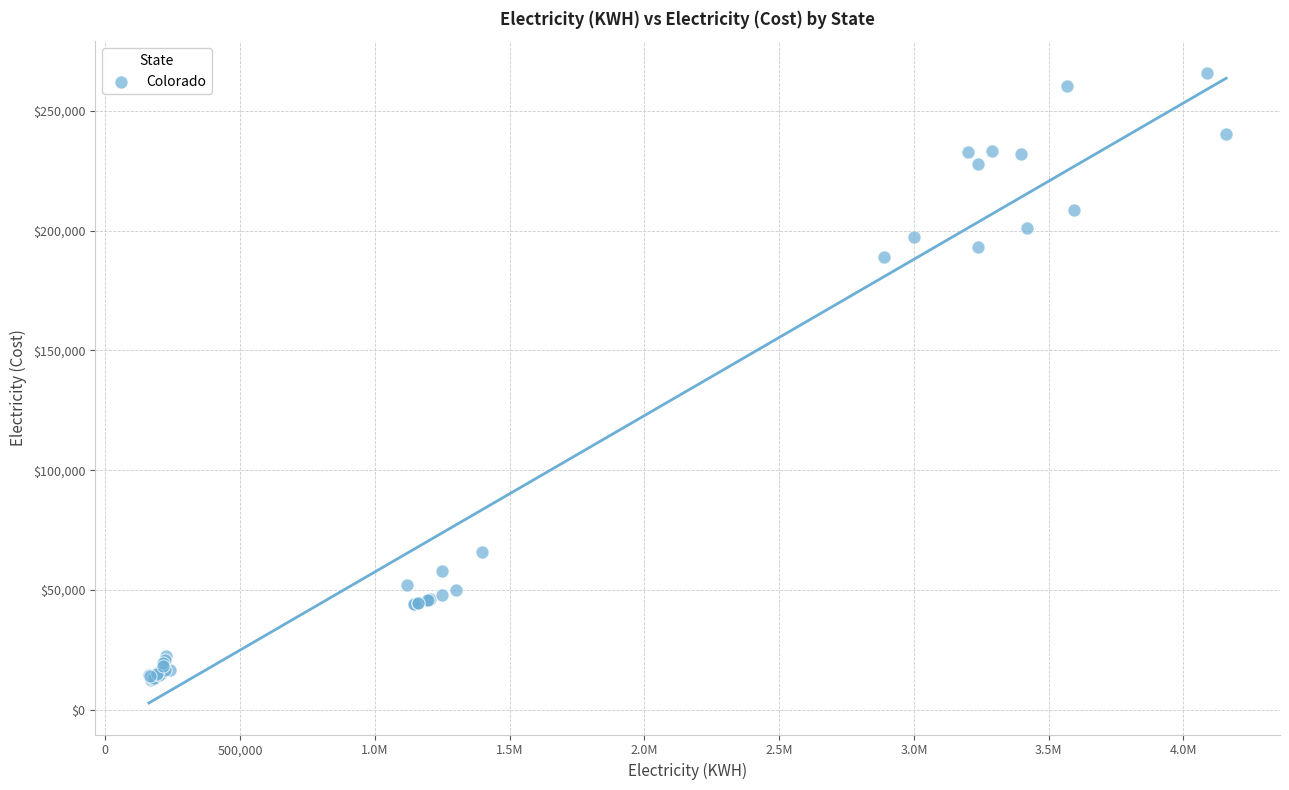

What Y value in the scatter plot is closest to 139255?

188852